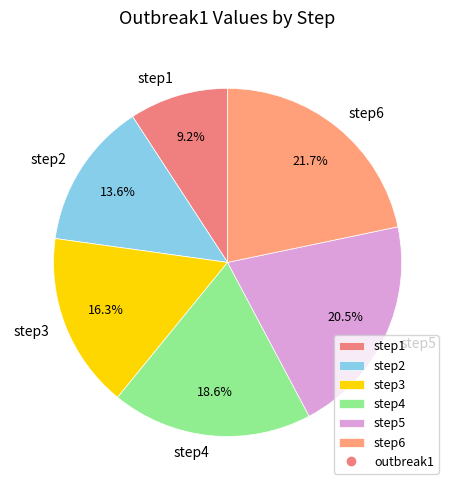

Combined, do step3 and step1 account for over 50%?

No